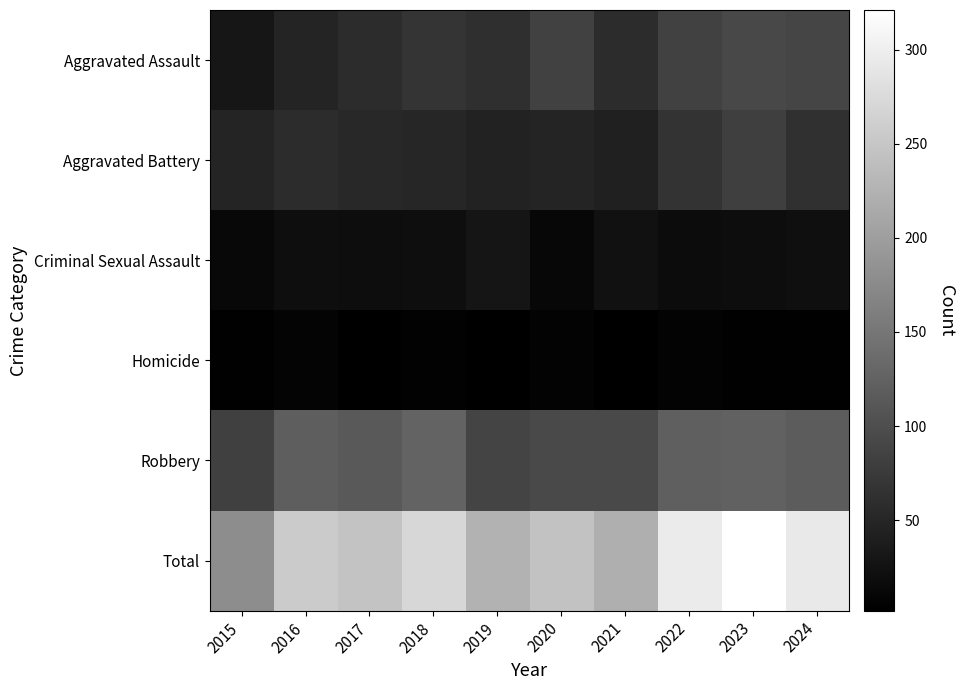

Which series has the widest spread of values?

Total